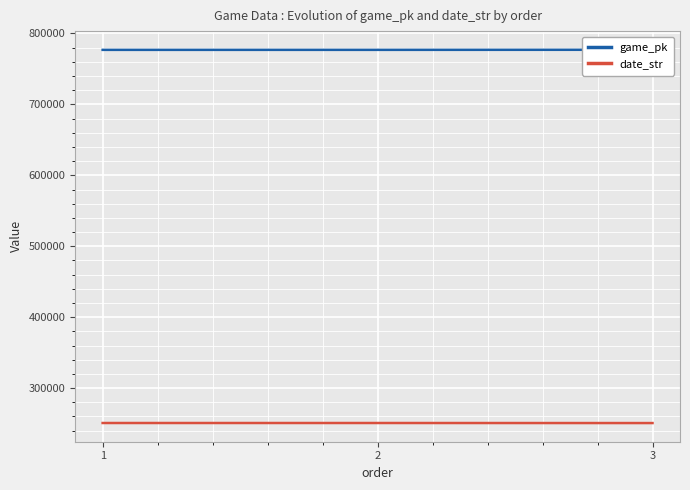

The date_str series shows 250802 at 1. True or false?

True